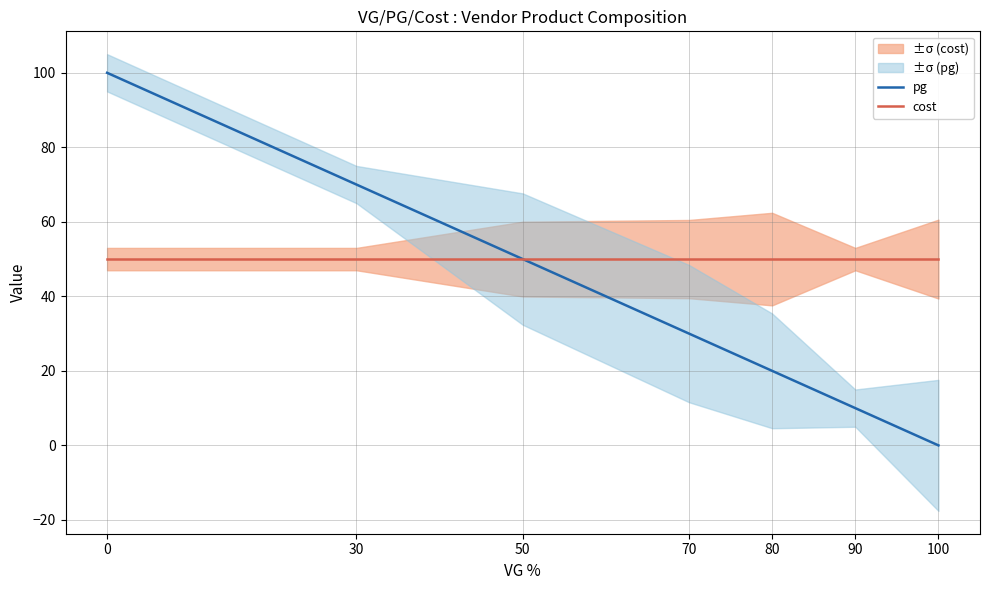

True or false: pg and cost intersect in this chart.

False